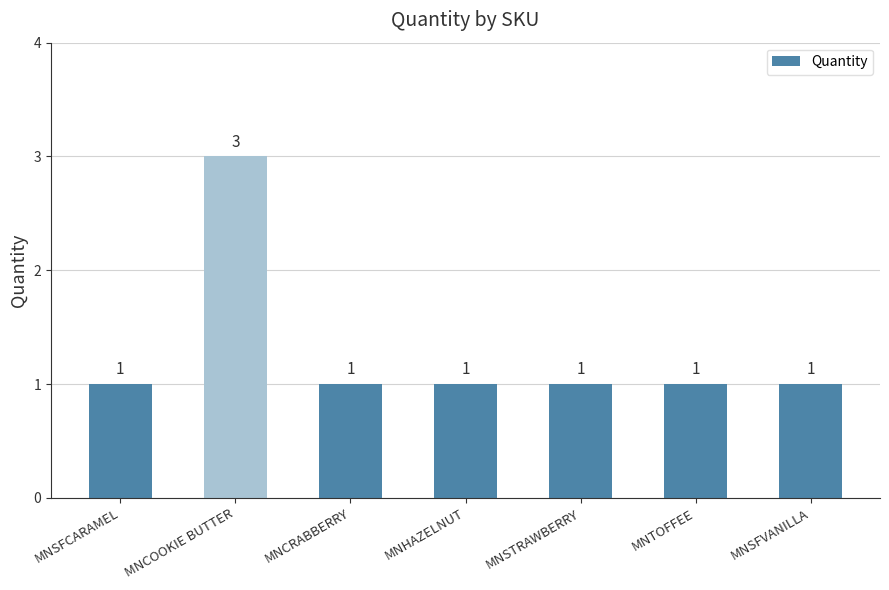

Reading left to right, list all the values displayed in this chart.

MNSFCARAMEL=1	MNCOOKIE BUTTER=3	MNCRABBERRY=1	MNHAZELNUT=1	MNSTRAWBERRY=1	MNTOFFEE=1	MNSFVANILLA=1